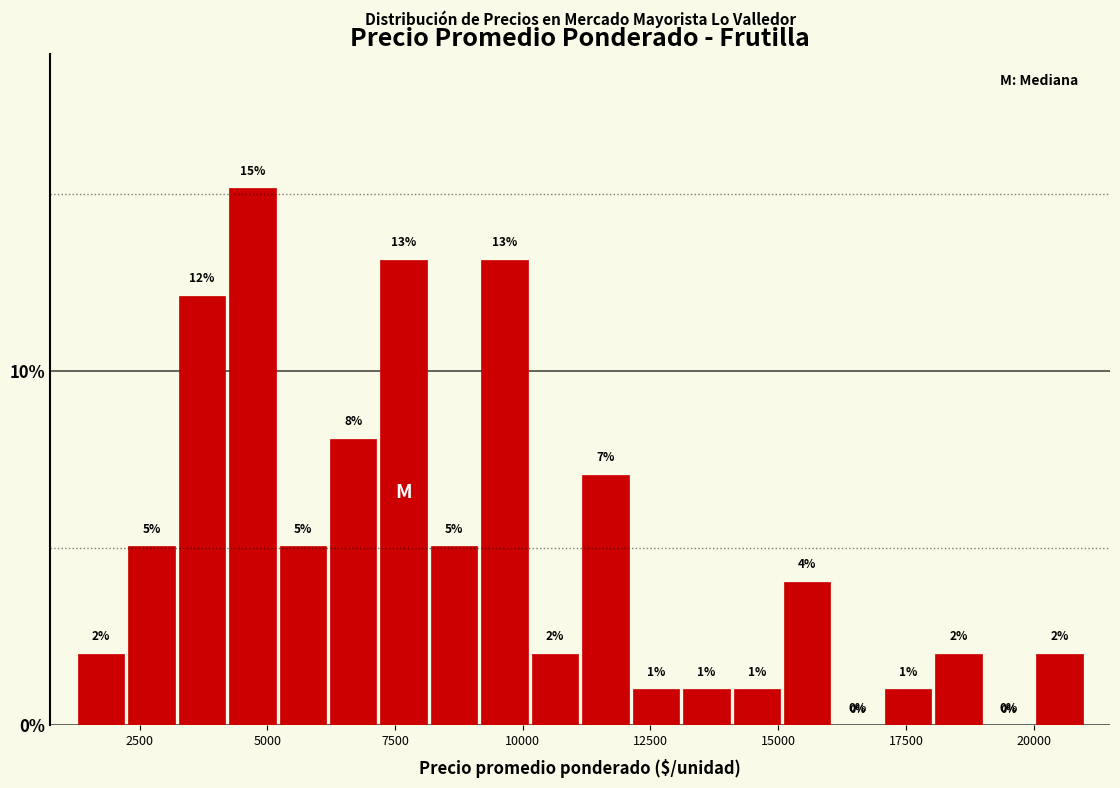

Around what value on the x-axis is the tallest bar? Give the approximate position of its centre, as read against the axis.

4500